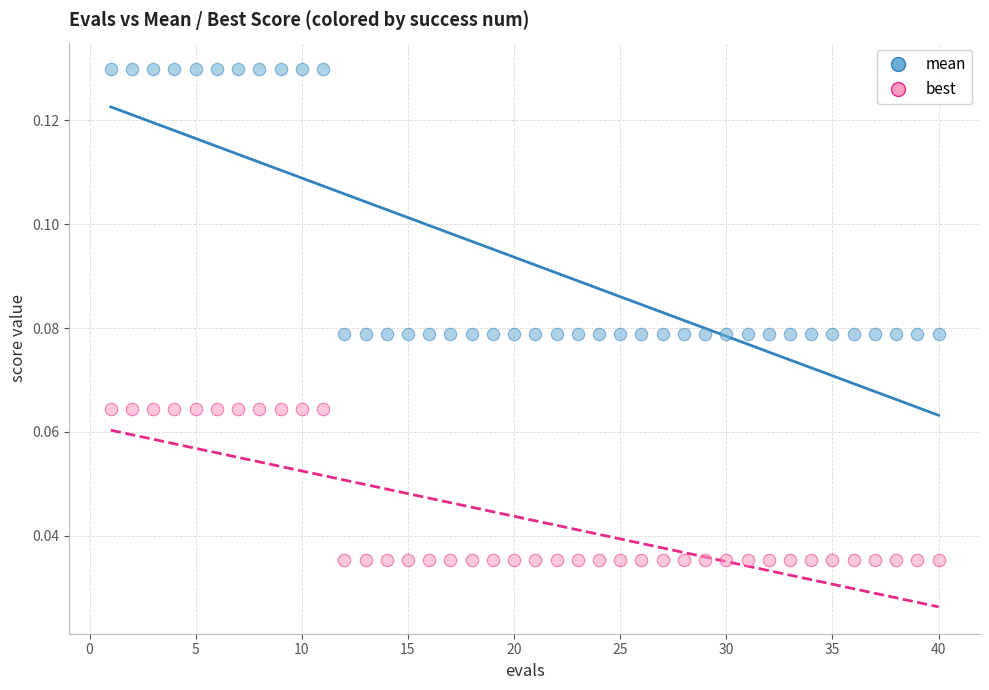

Which series reaches the minimum Y coordinate?

best